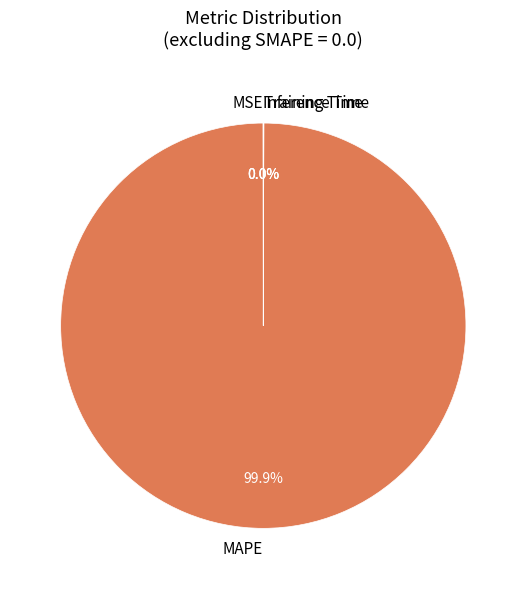

Which category accounts for the majority?

MAPE